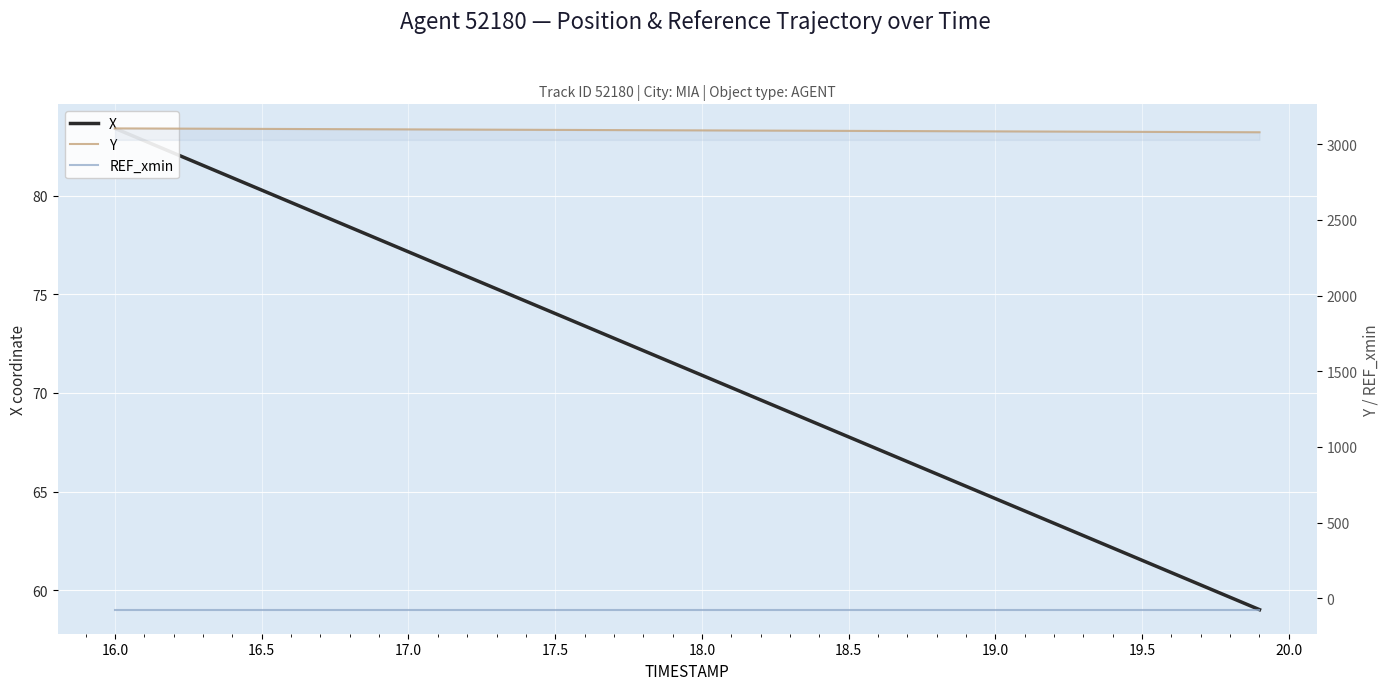

True or false: Y has more than 0 points higher than both neighbors.

False